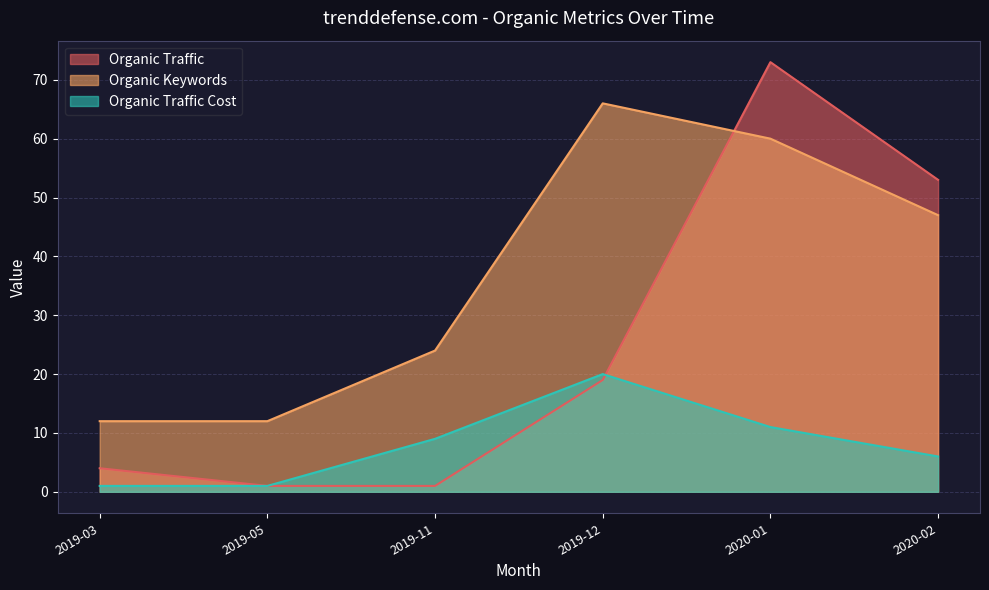

What is the value of the Organic Keywords point at the 6th from the left?

47